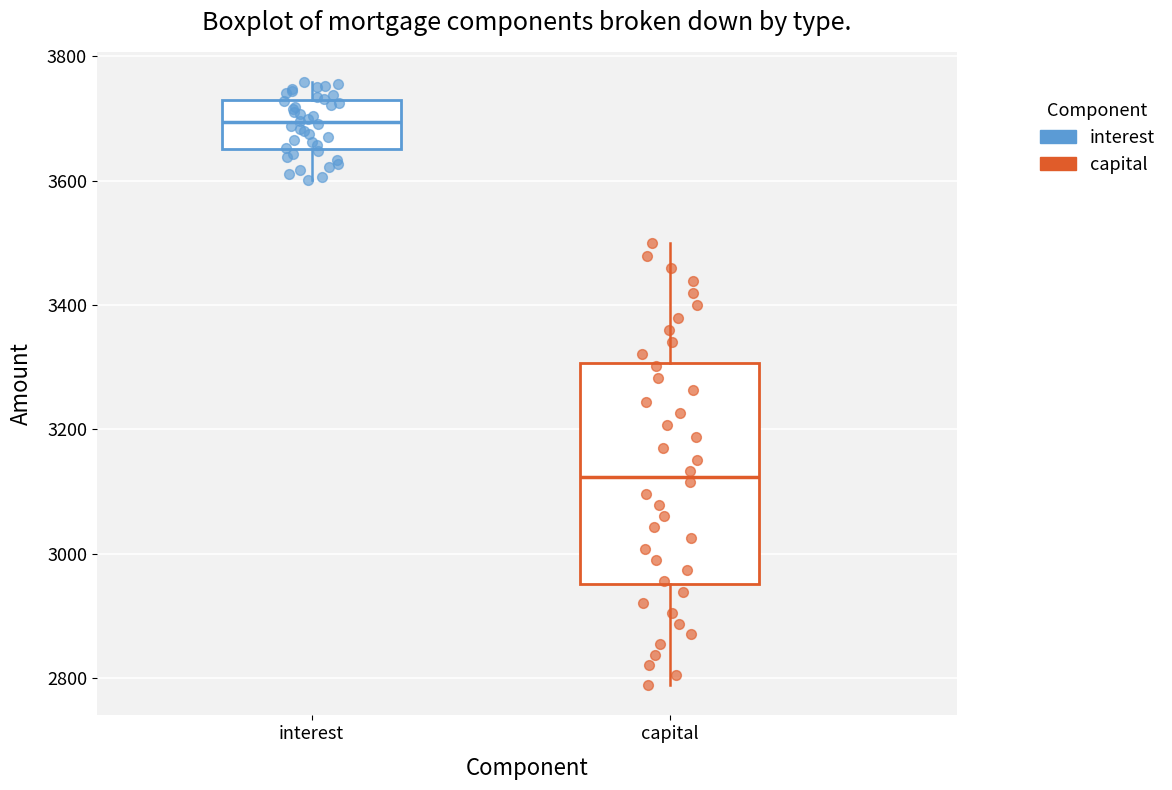

Where does the upper whisker of the box for interest end on the y-axis? The values are not printed on the chart, so give them approximately, as read against the axis.

3760